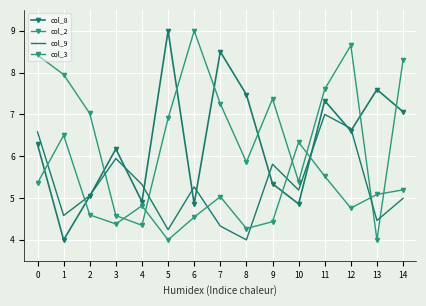

Is it true that col_3 equals 7.4 at 3?

False